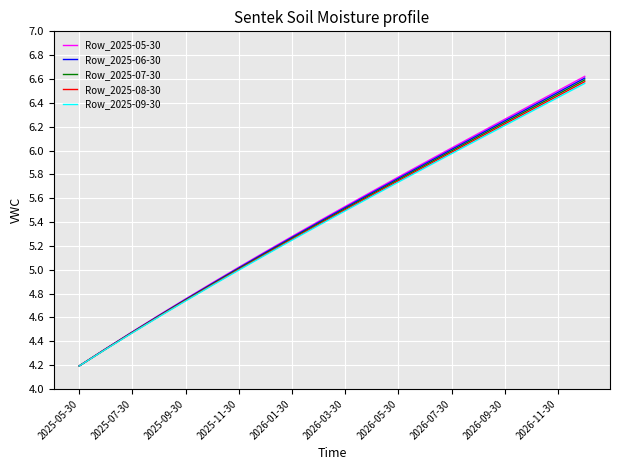

Which series has the widest spread of values?

Row_2025-05-30